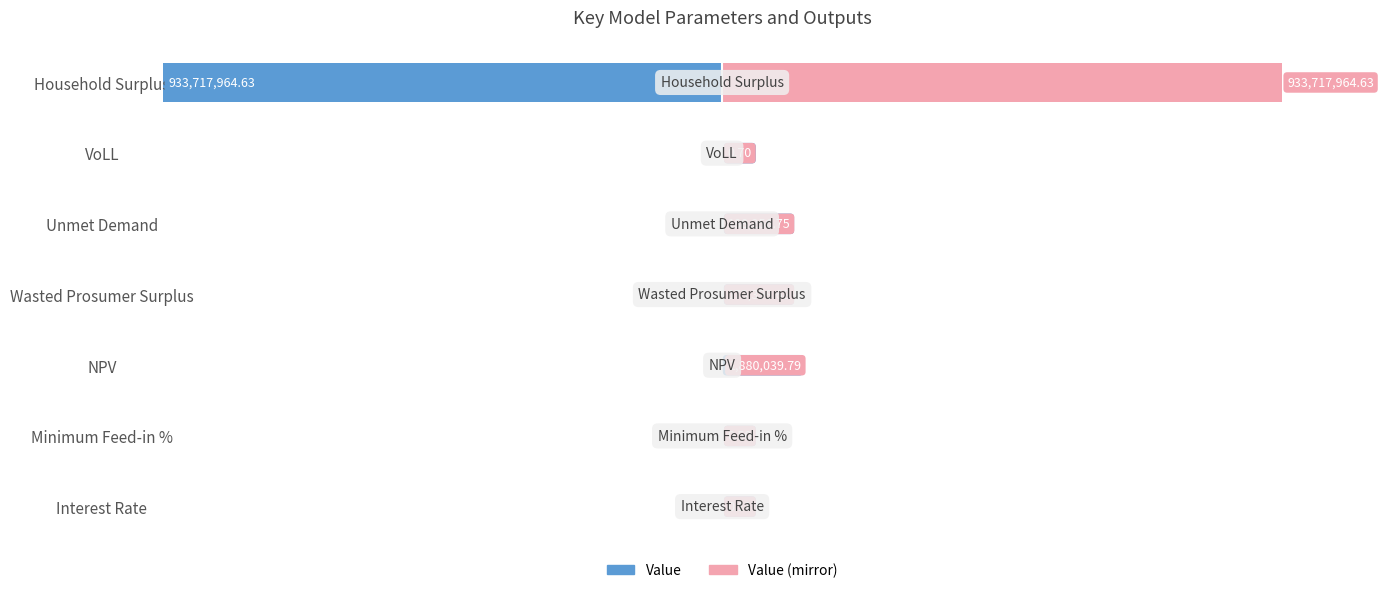

True or false: Value (mirror) has a value of 3197980.5 at NPV.

False